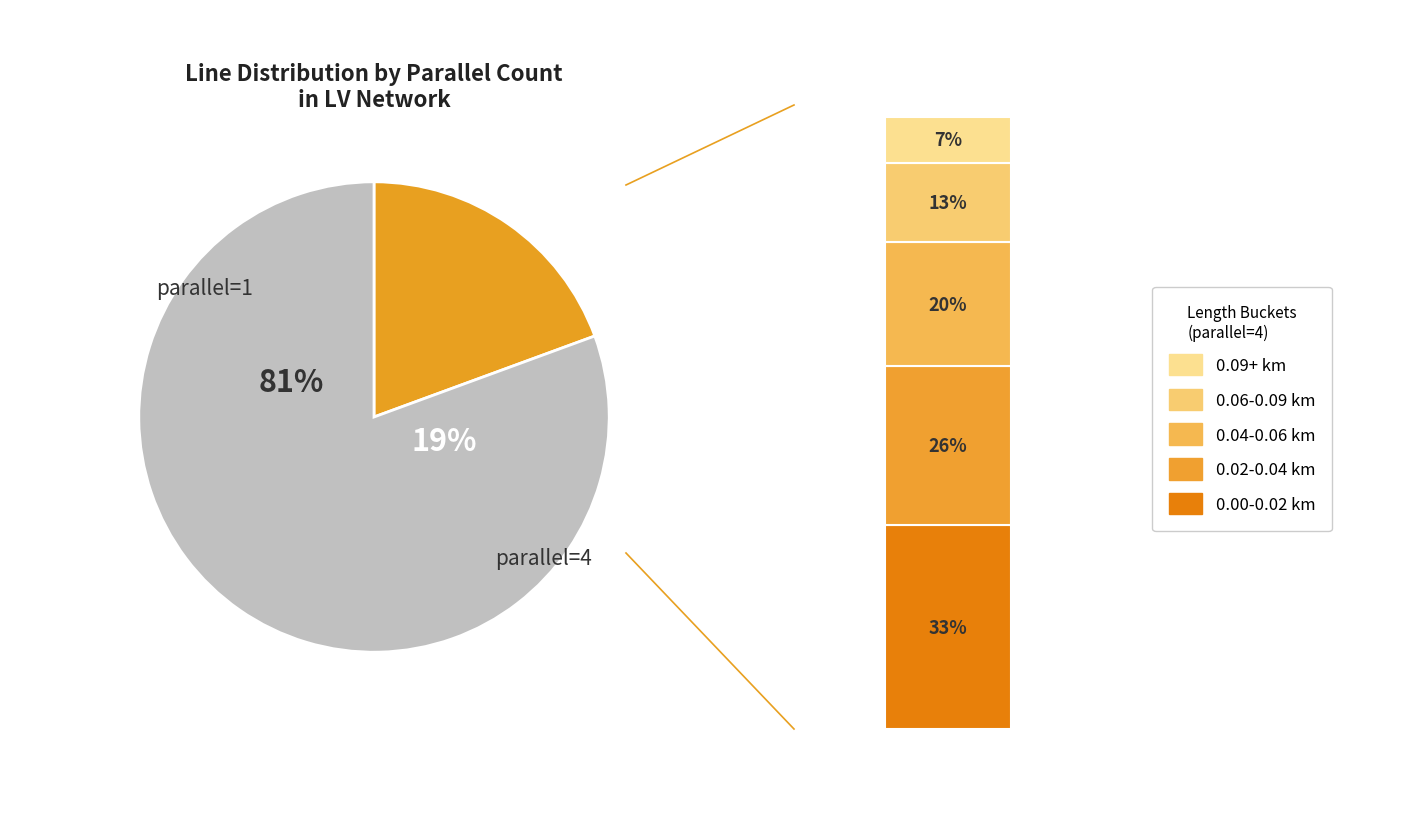

Is it true that parallel=1 is 89% of the pie?

False